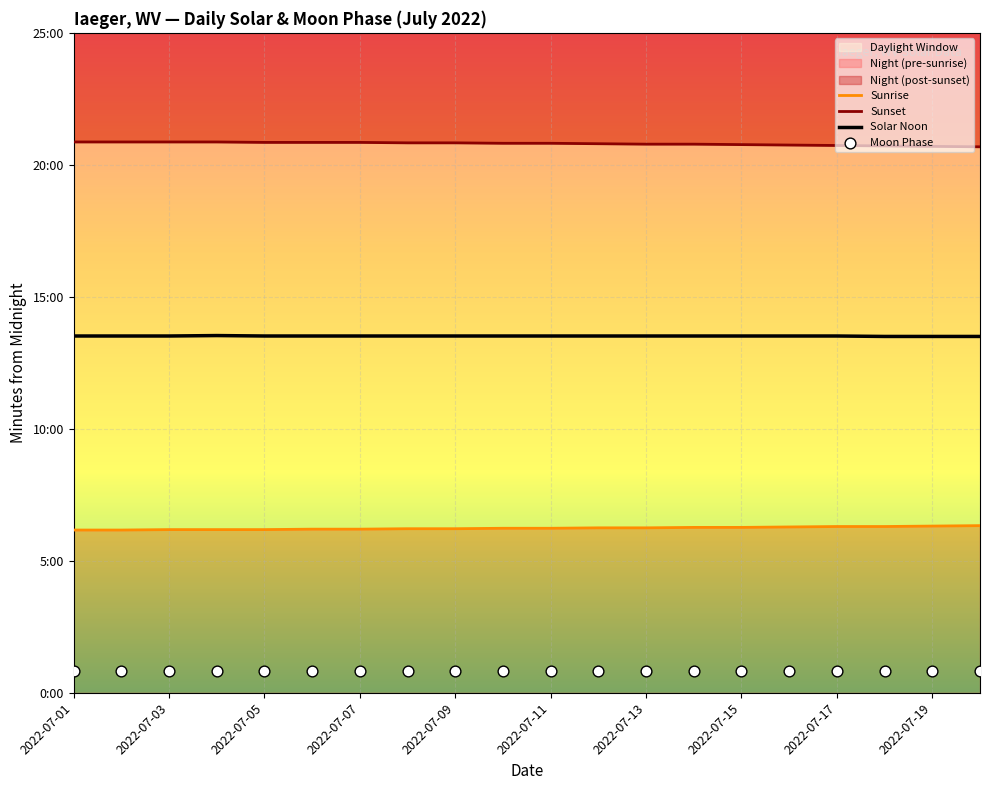

At how many categories does at least one series exceed 885?

20